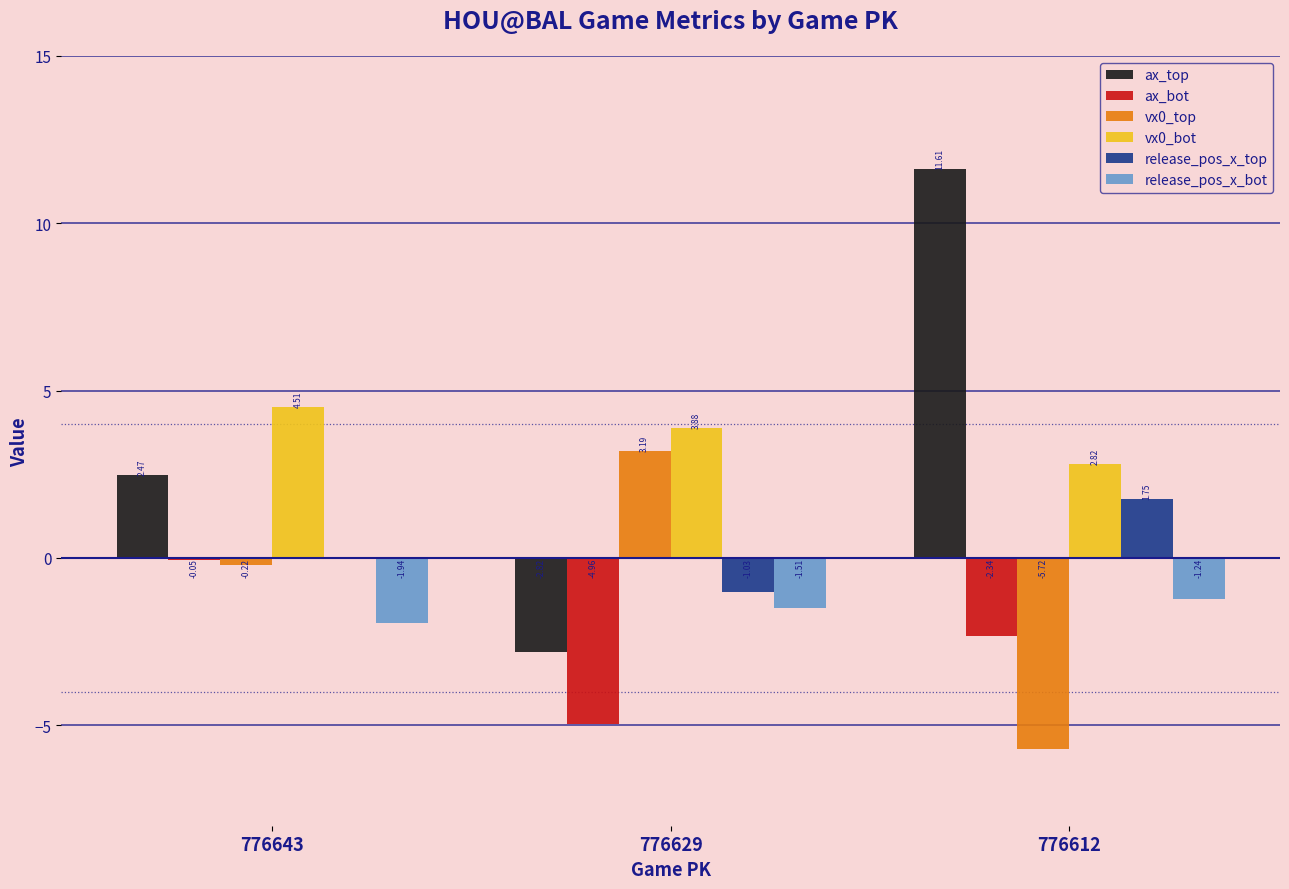

Which series has the largest total across all categories?

ax_top